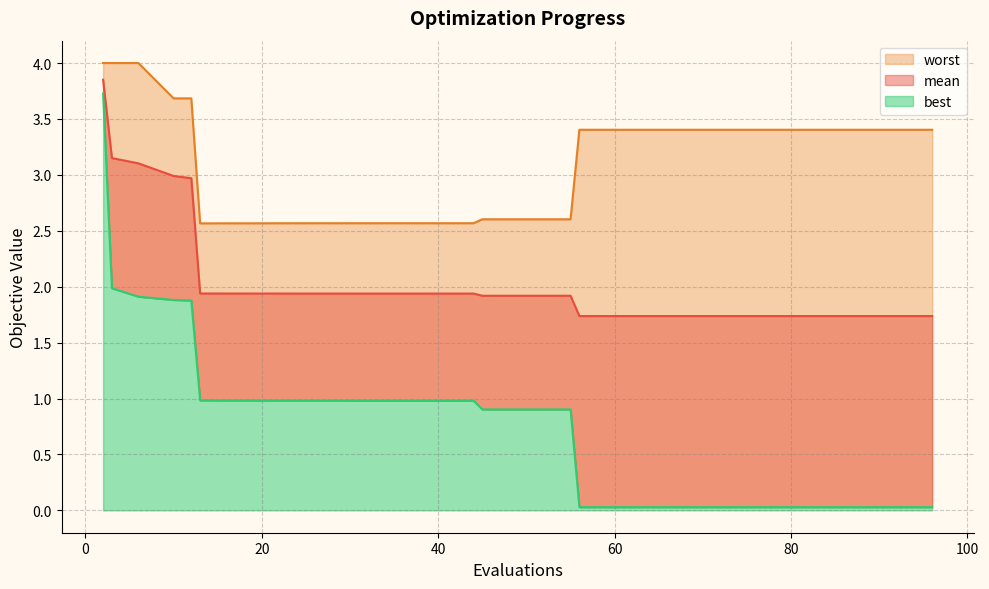

Where is mean nearest to the value 2?

13